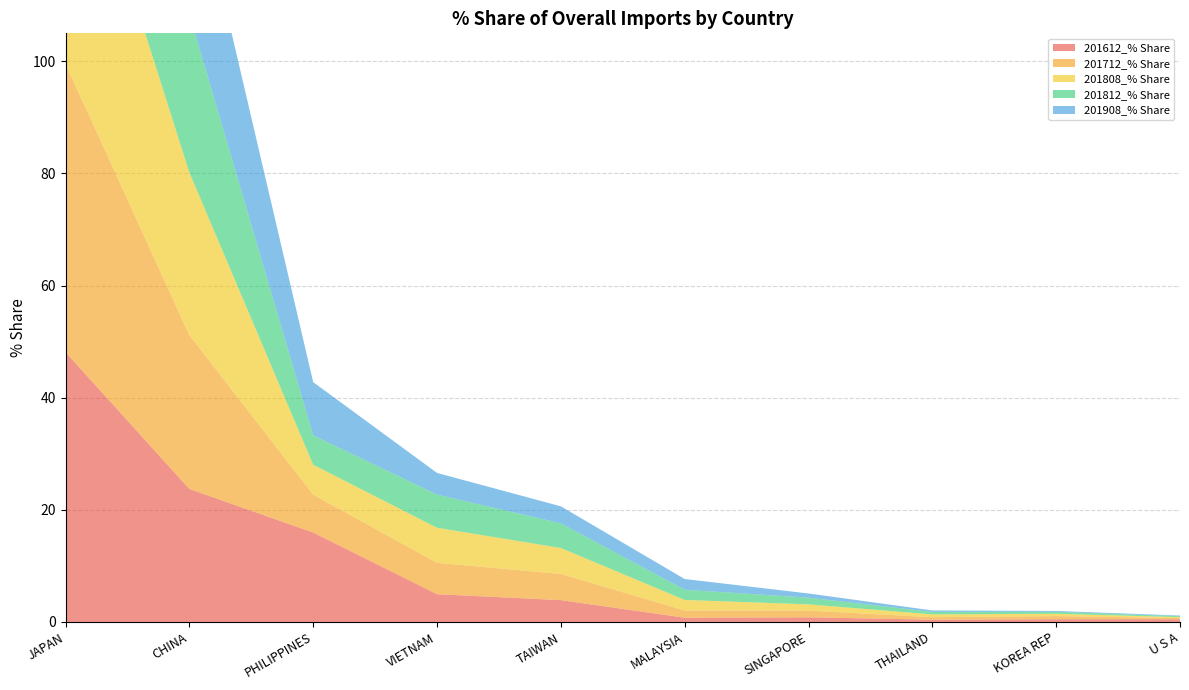

Reading left to right, transcribe all the data shown in this chart.

201612_% Share: JAPAN=48.1	CHINA=23.7	PHILIPPINES=16.0	VIETNAM=5.0	TAIWAN=3.9	MALAYSIA=0.8	SINGAPORE=0.8	THAILAND=0.4	KOREA REP=0.5	U S A=0.5
201712_% Share: JAPAN=51.4	CHINA=27.4	PHILIPPINES=6.8	VIETNAM=5.6	TAIWAN=4.7	MALAYSIA=1.3	SINGAPORE=1.2	THAILAND=0.4	KOREA REP=0.6	U S A=0.2
201808_% Share: JAPAN=50.3	CHINA=29.0	PHILIPPINES=5.3	VIETNAM=6.2	TAIWAN=4.6	MALAYSIA=1.9	SINGAPORE=1.1	THAILAND=0.5	KOREA REP=0.4	U S A=0.2
201812_% Share: JAPAN=51.8	CHINA=28.3	PHILIPPINES=5.2	VIETNAM=5.9	TAIWAN=4.4	MALAYSIA=1.8	SINGAPORE=1.2	THAILAND=0.4	KOREA REP=0.4	U S A=0.2
201908_% Share: JAPAN=51.3	CHINA=28.8	PHILIPPINES=9.5	VIETNAM=3.9	TAIWAN=3.0	MALAYSIA=1.9	SINGAPORE=0.7	THAILAND=0.3	KOREA REP=0.2	U S A=0.1